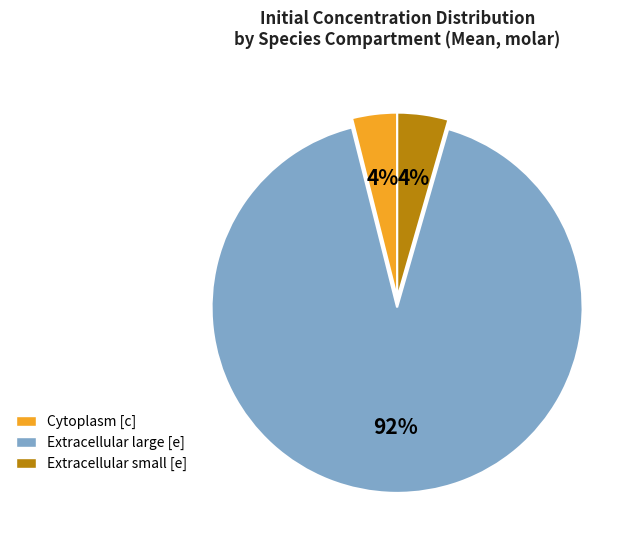

How many slices are in this pie chart?

3